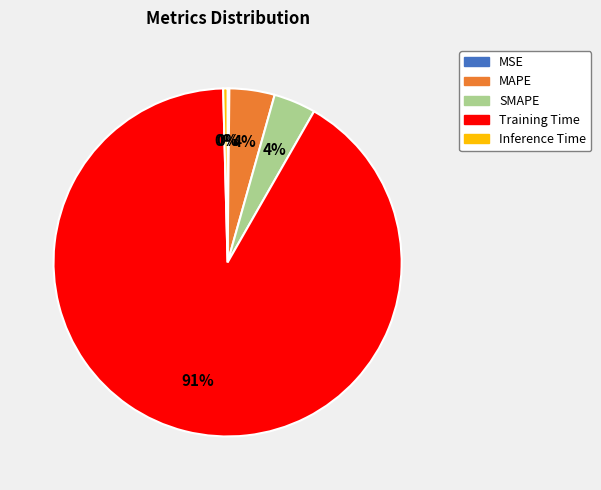

Is the sum of Inference Time and MAPE greater than half?

No